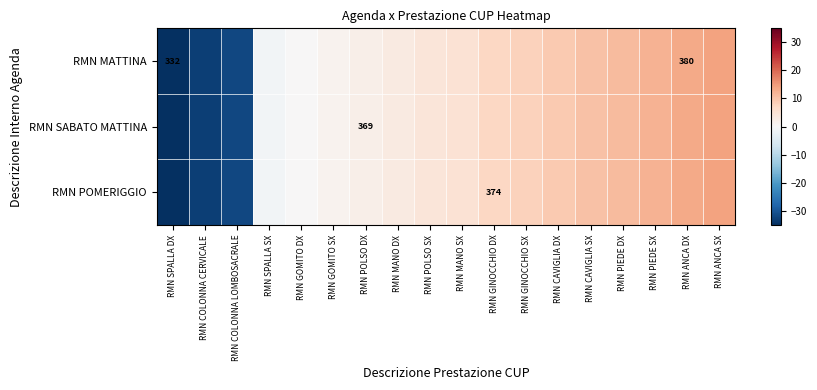

How many values in RMN MATTINA are above zero?

14